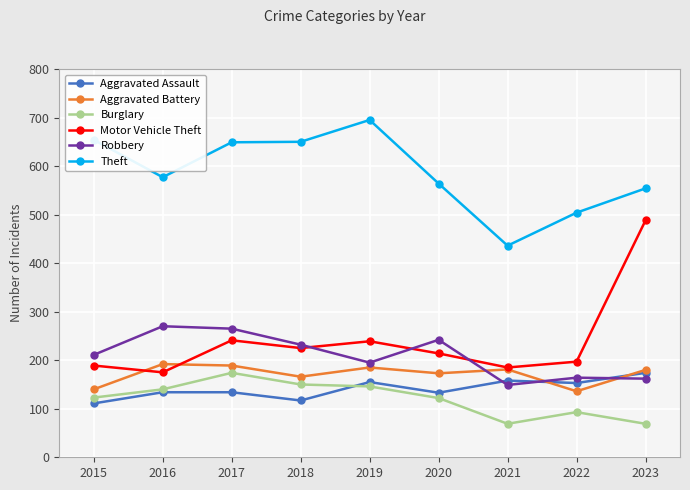

The value of Burglary at 2022 is 148. True or false?

False